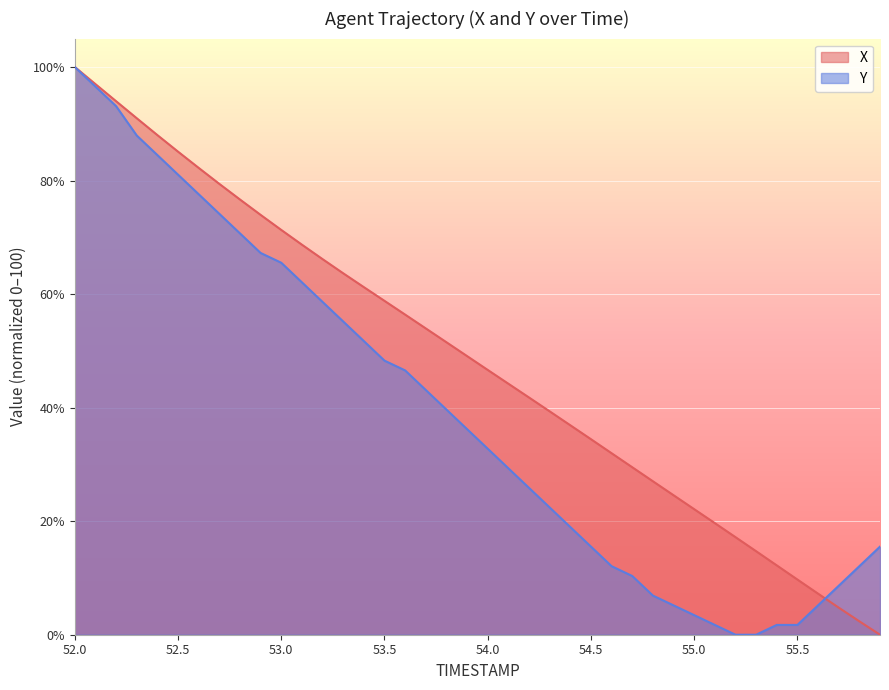

What position from the left is 54.9?

30